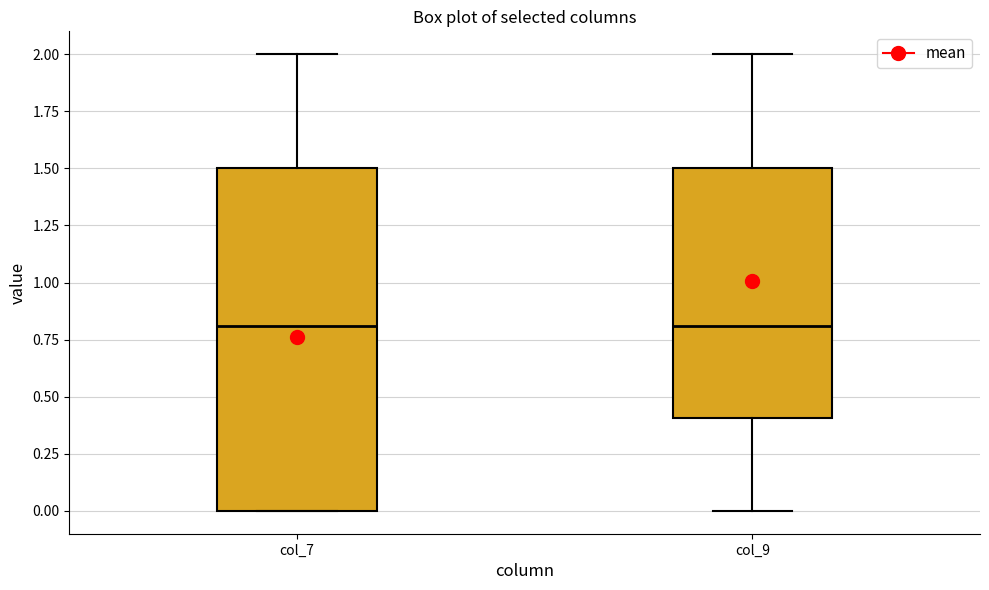

Reading left to right, transcribe this box plot: for each box, give where its median line is, the range the box spans, and where its two whiskers end, as read against the y-axis. The values are not printed on the chart, so give them approximately, as read against the axis.

col_7: median 0.8, box 0.0 to 1.5, whiskers 0.0 to 2.0
col_9: median 0.8, box 0.4 to 1.5, whiskers 0.0 to 2.0